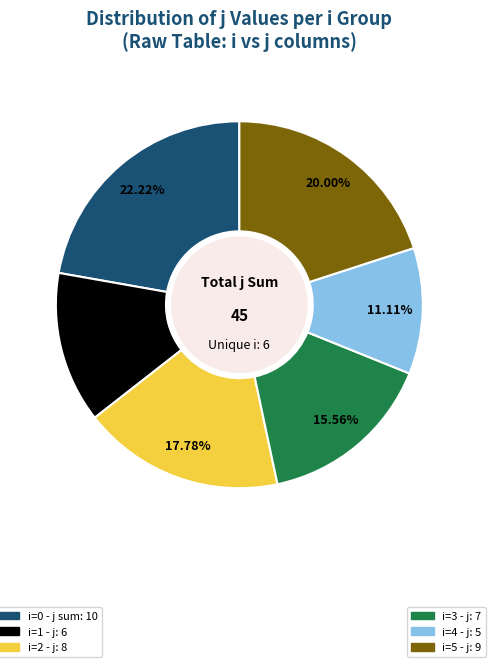

Is there a majority slice in this chart?

No